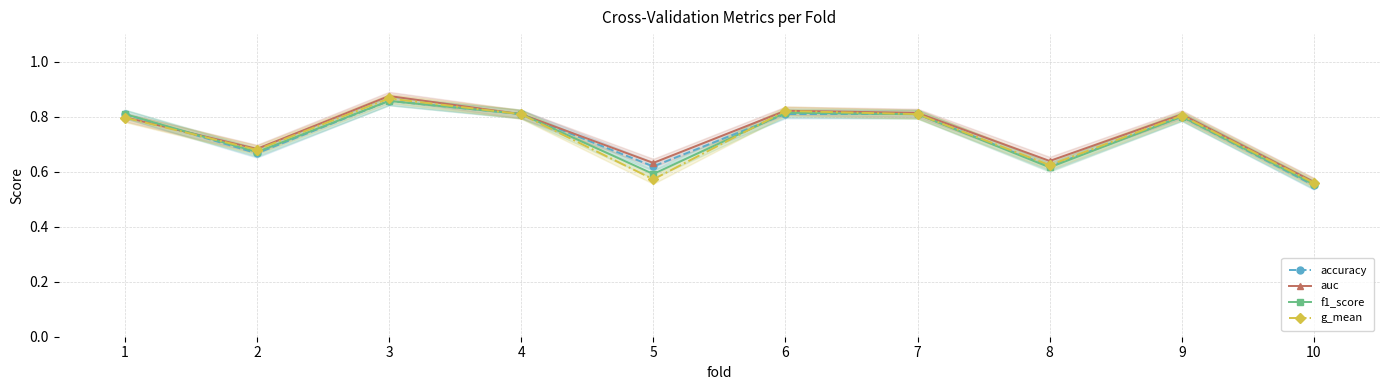

The value of f1_score at 5 is 1.0. True or false?

False